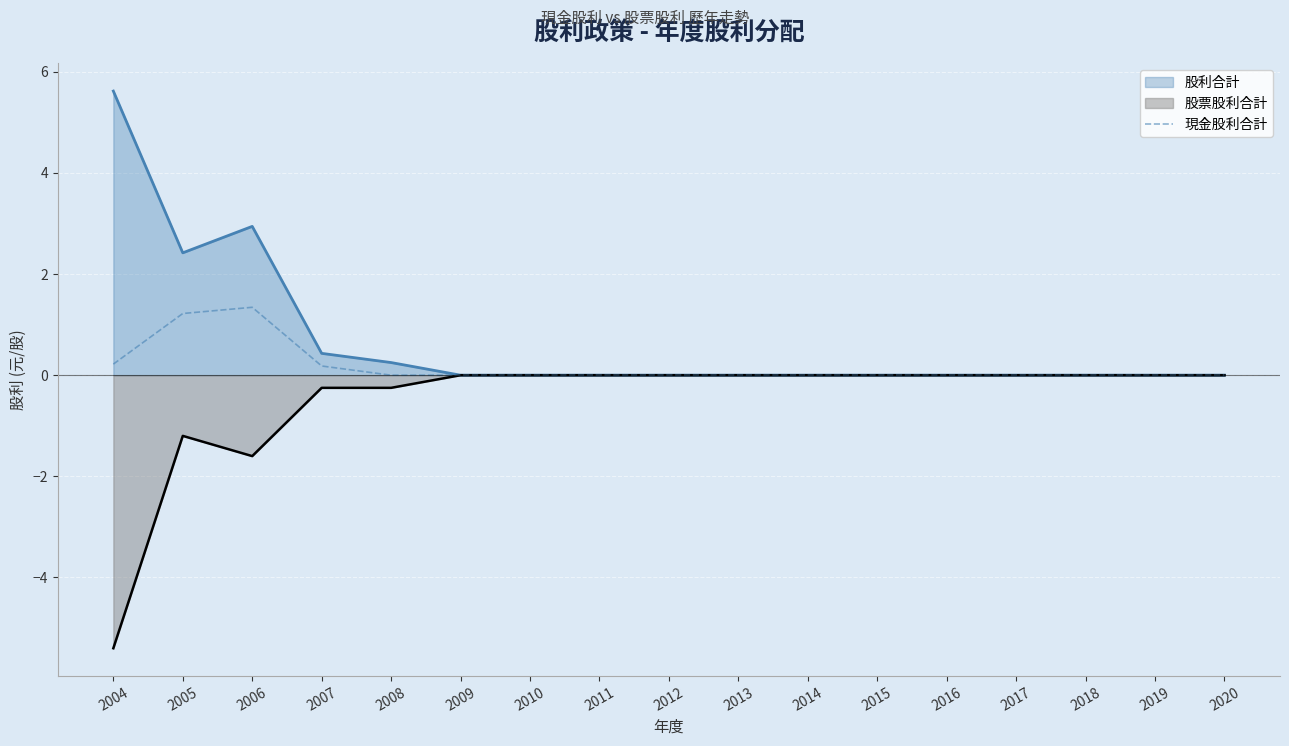

Which series has the largest total across all categories?

股利合計